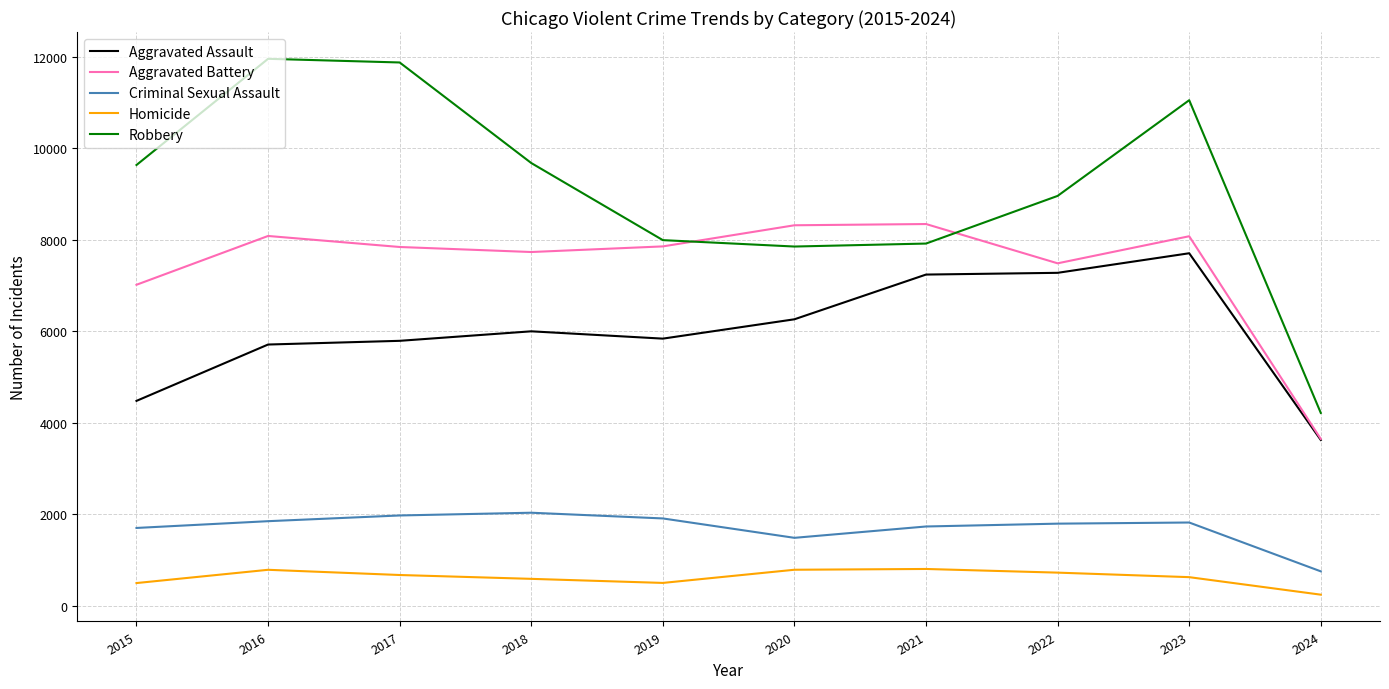

What is the difference between the maximum and minimum values in the Criminal Sexual Assault series?

1282